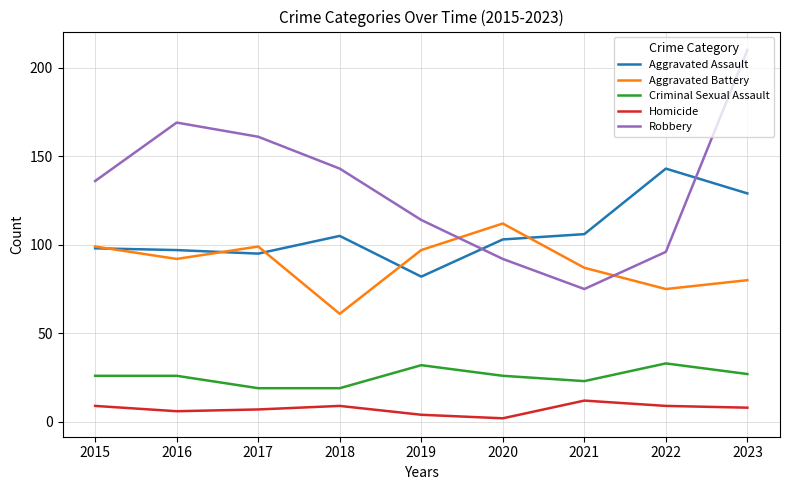

At which category does the chart reach its peak across all series?

2023